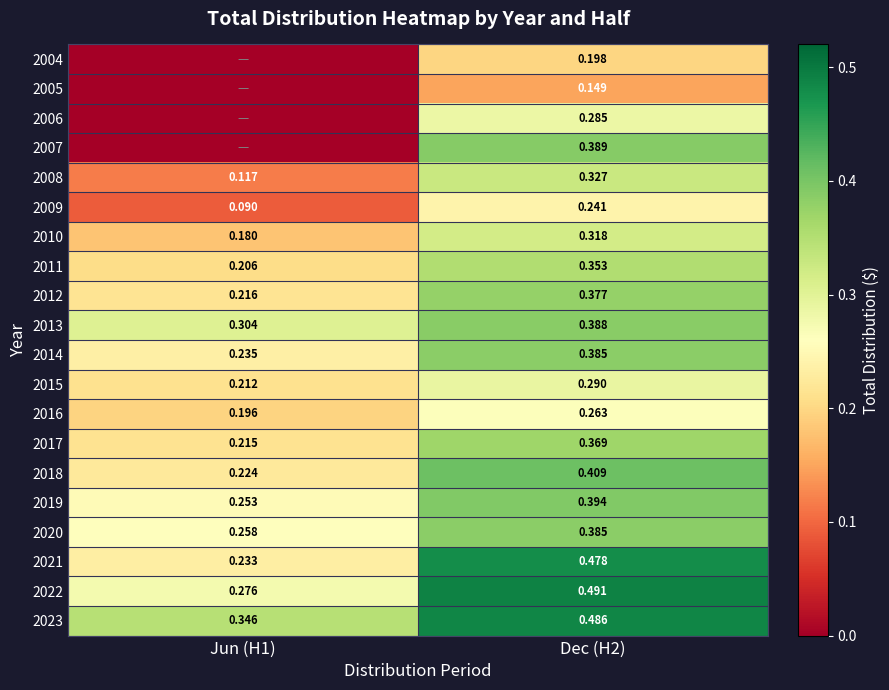

What is the difference between the maximum and minimum values in the 2014 series?

0.2